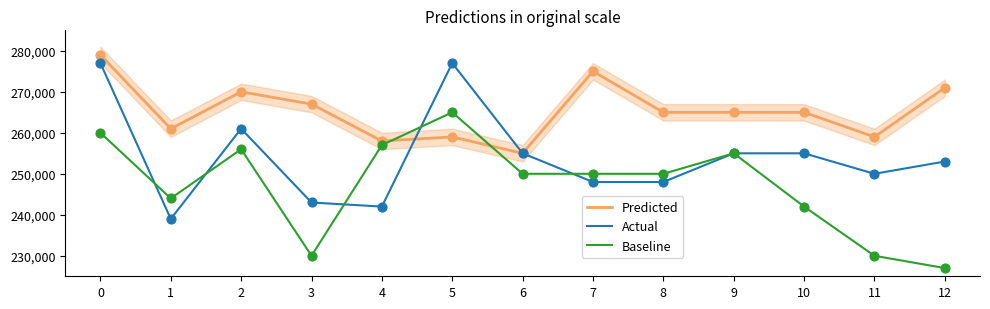

At how many categories does at least one series exceed 233615?

13